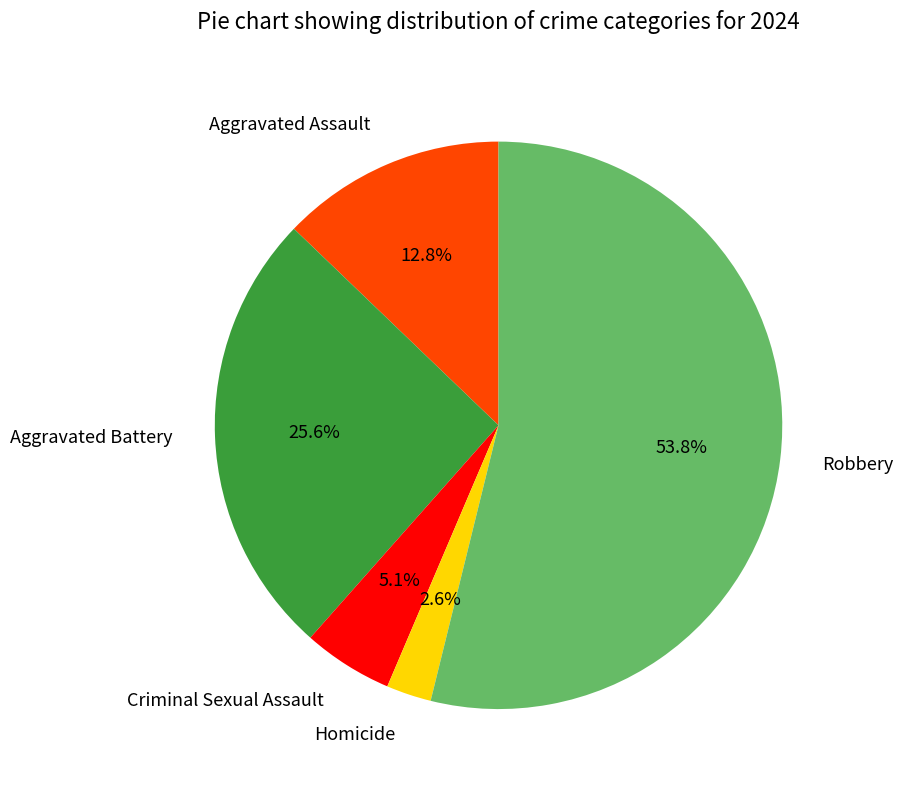

To the nearest percent, what is the average slice percentage?

20%